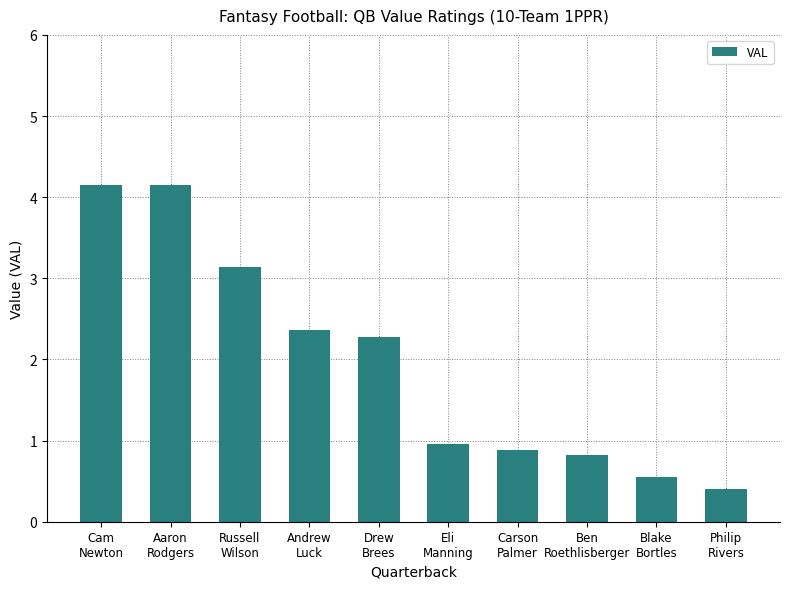

Between Andrew
Luck and Philip
Rivers, which is larger?

Andrew
Luck